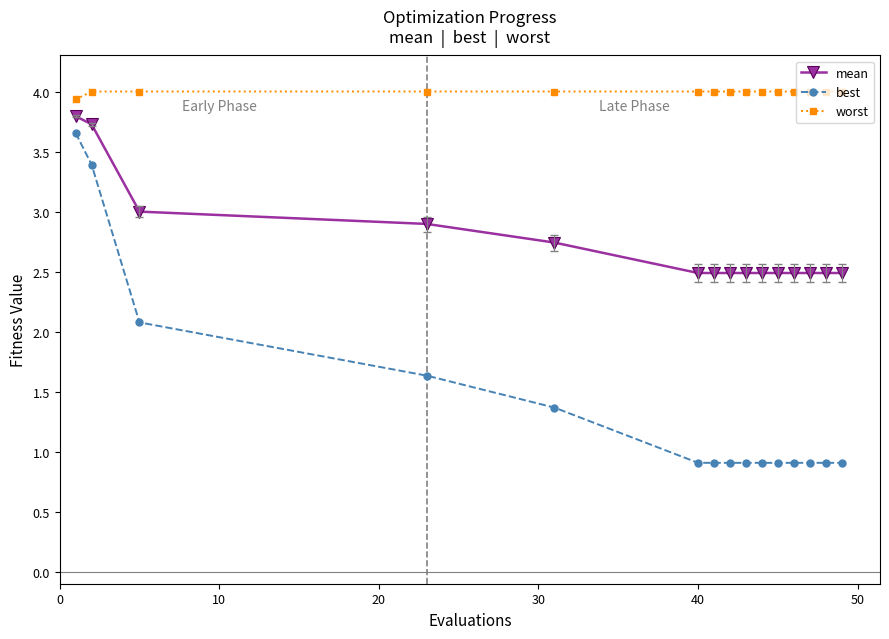

Which series has the widest spread of values?

best